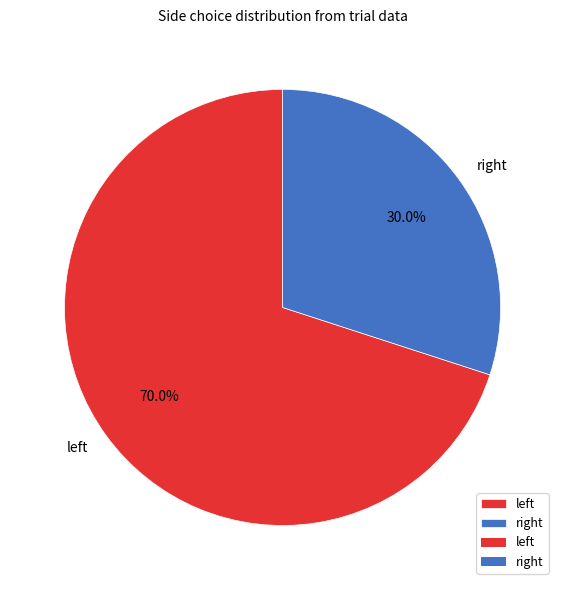

To the nearest percent, what is the difference between the largest and smallest slice percentages?

40%